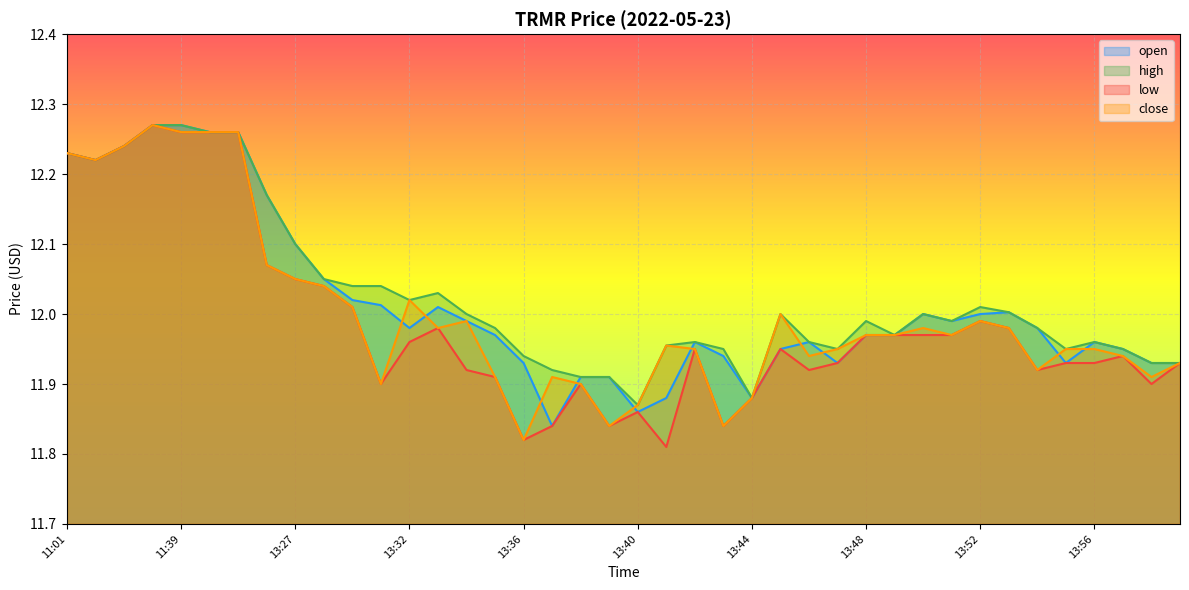

How many interior local valleys does the low series have?

9